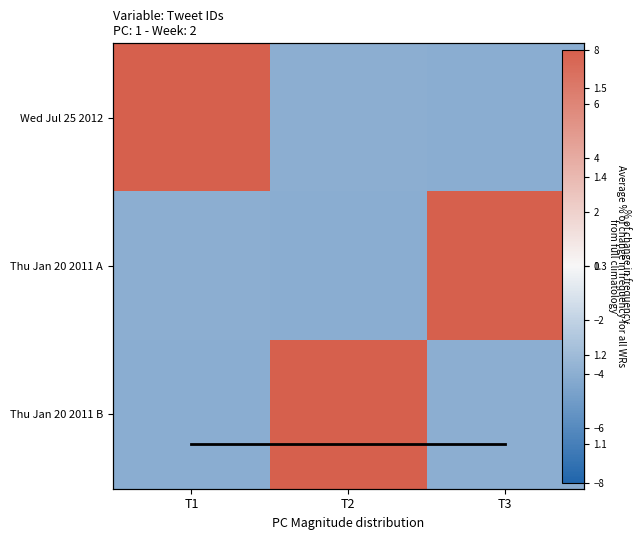

Which has a higher value, T3 or T1?

T1